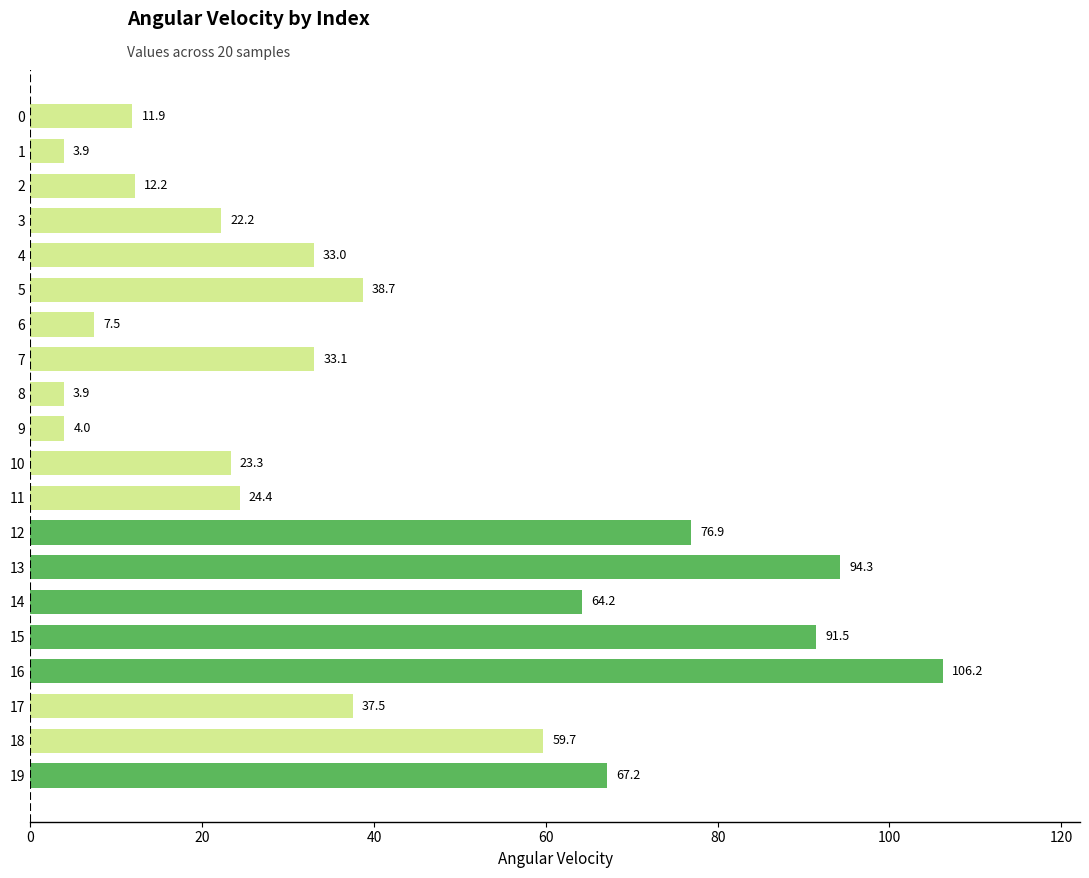

Between 8 and 13, which is larger?

13